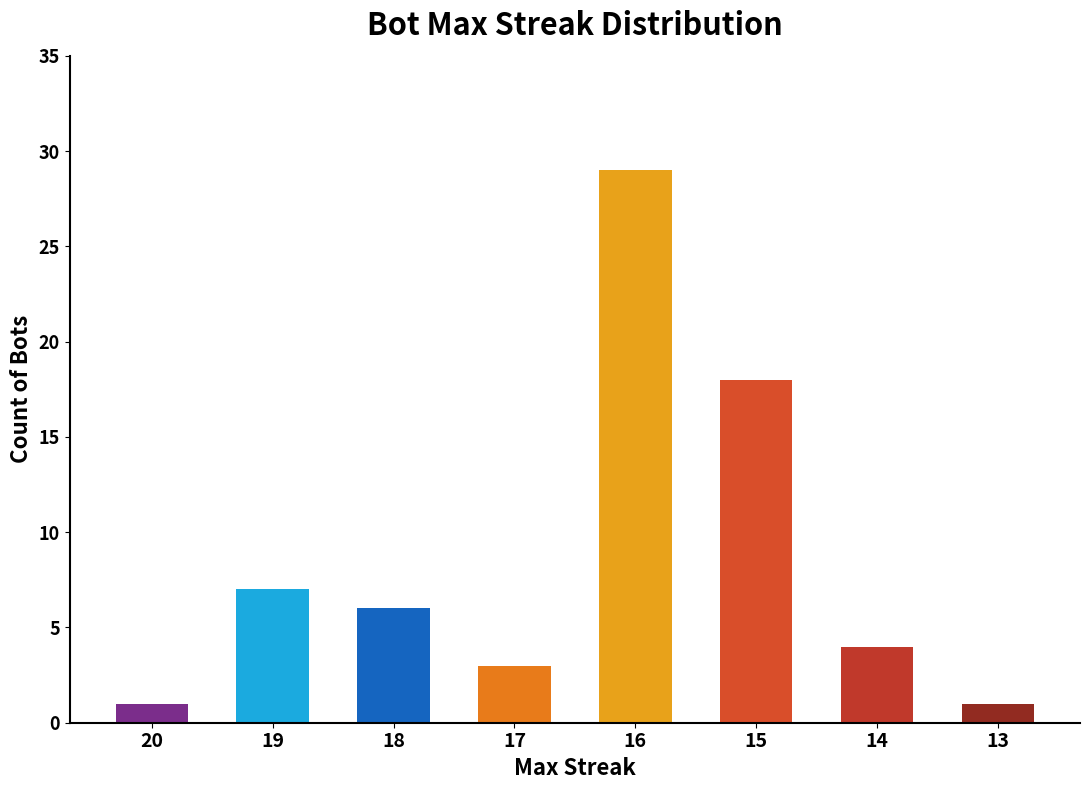

Are the bars grouped side by side (vs. stacked)?

No